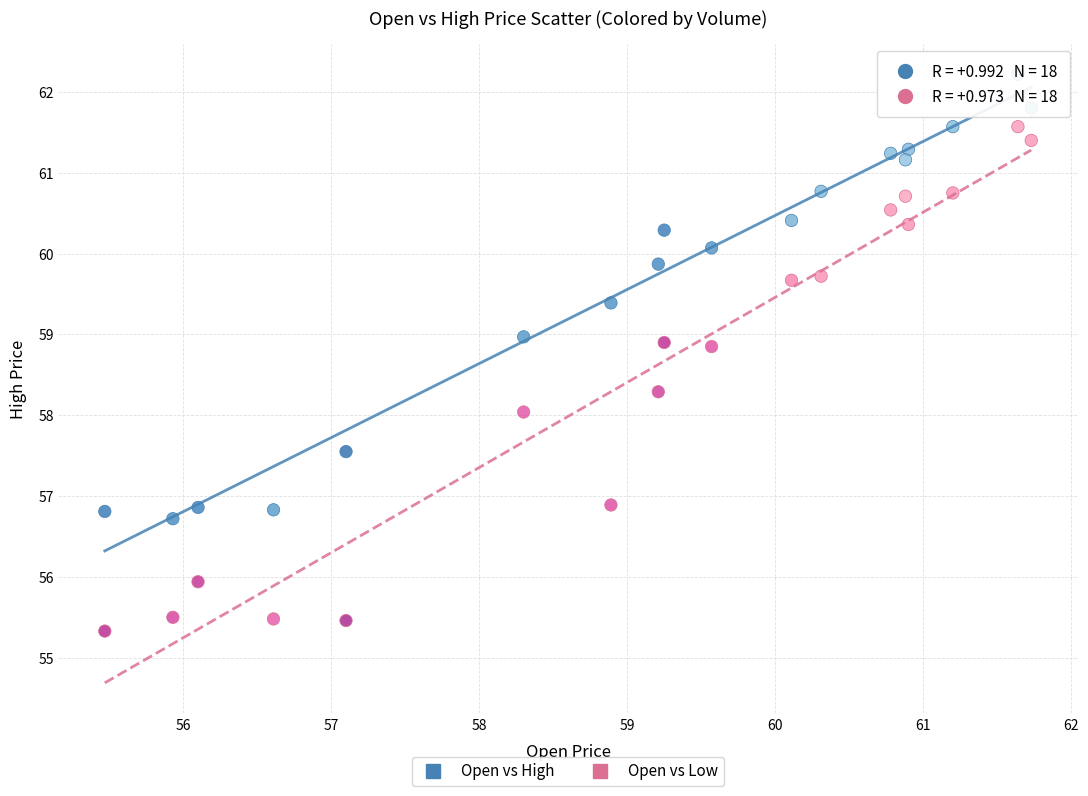

Across all data points, what is the range of Y values (max minus min)?

6.9